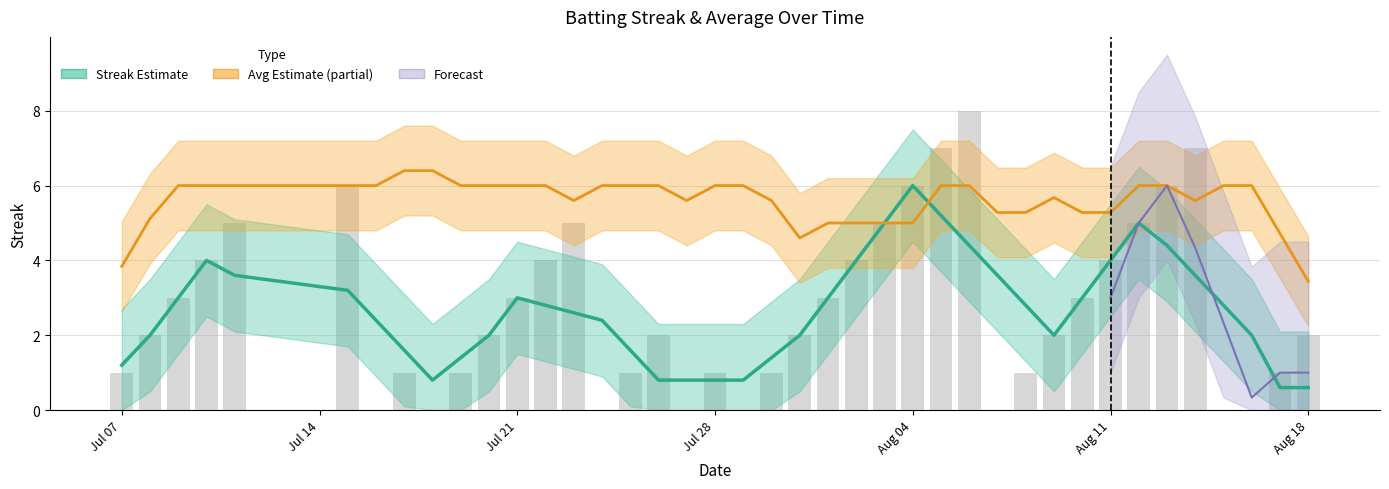

Count the values in the range 1 to 5.

26